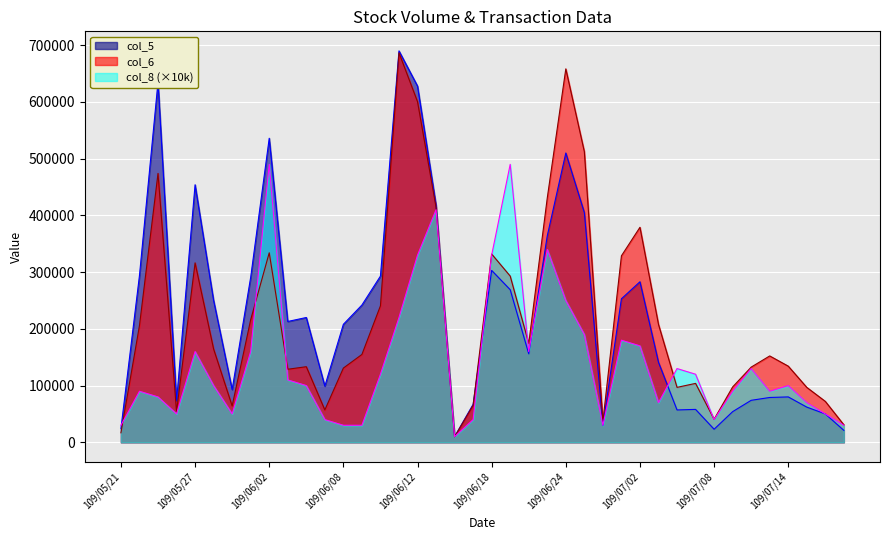

How many interior local peaks does the col_5 series have?

10